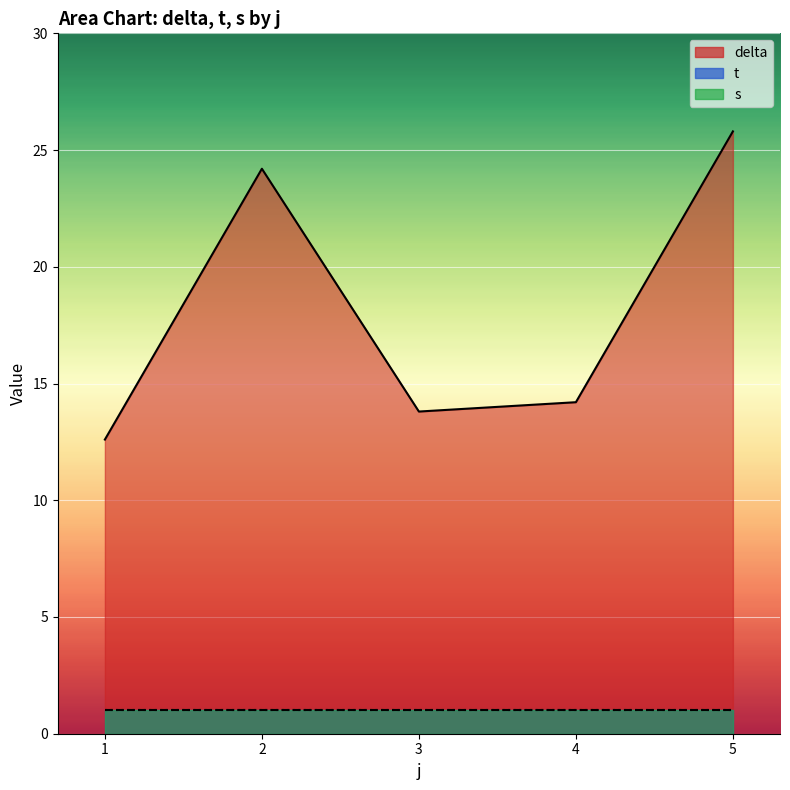

What is the maximum value shown in the chart?

25.8